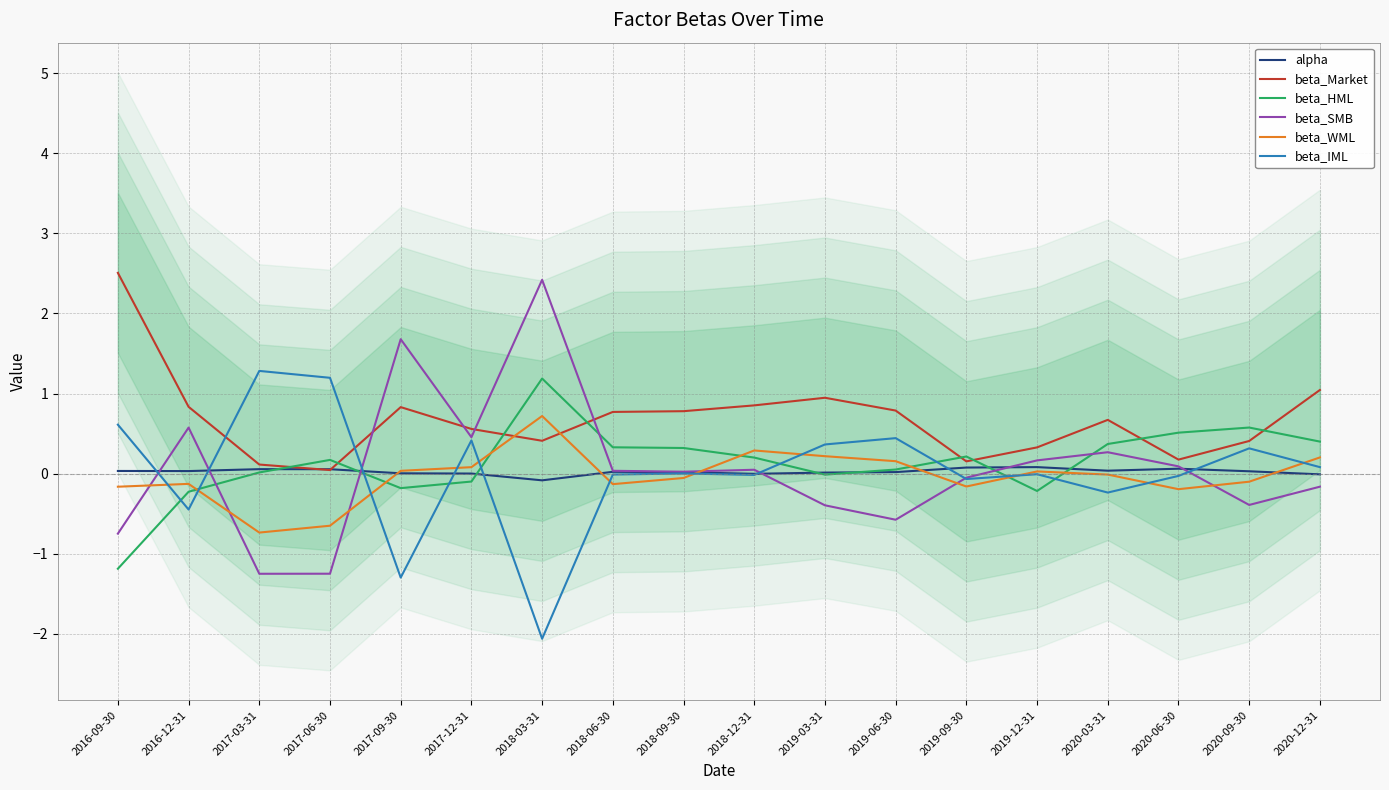

Between 2020-03-31 and 2019-12-31, which is larger?

2019-12-31